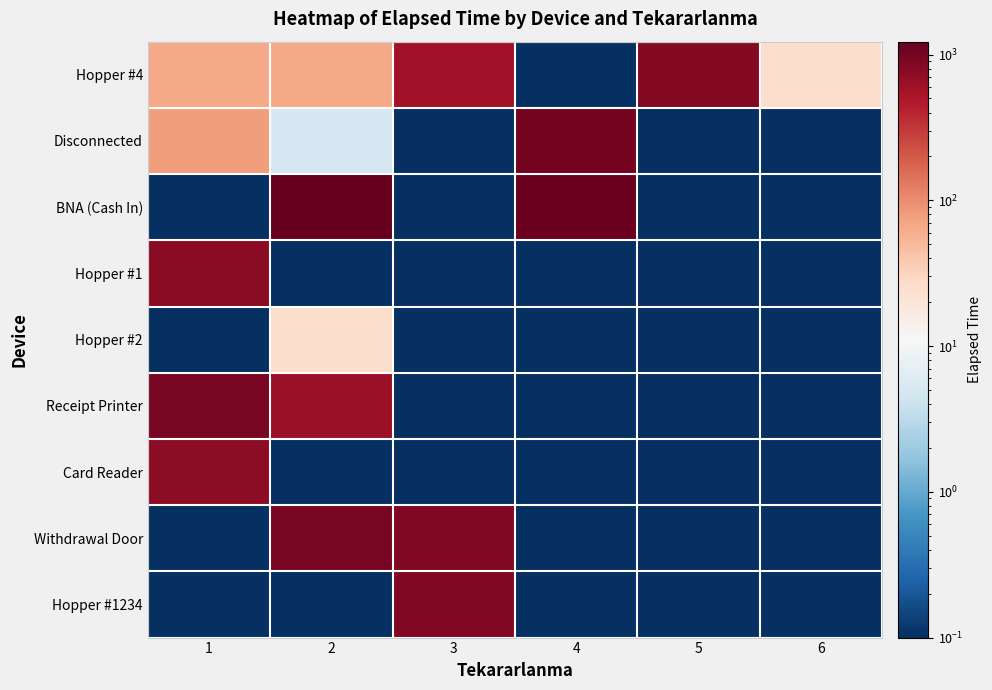

At how many categories does at least one series exceed 459?

5